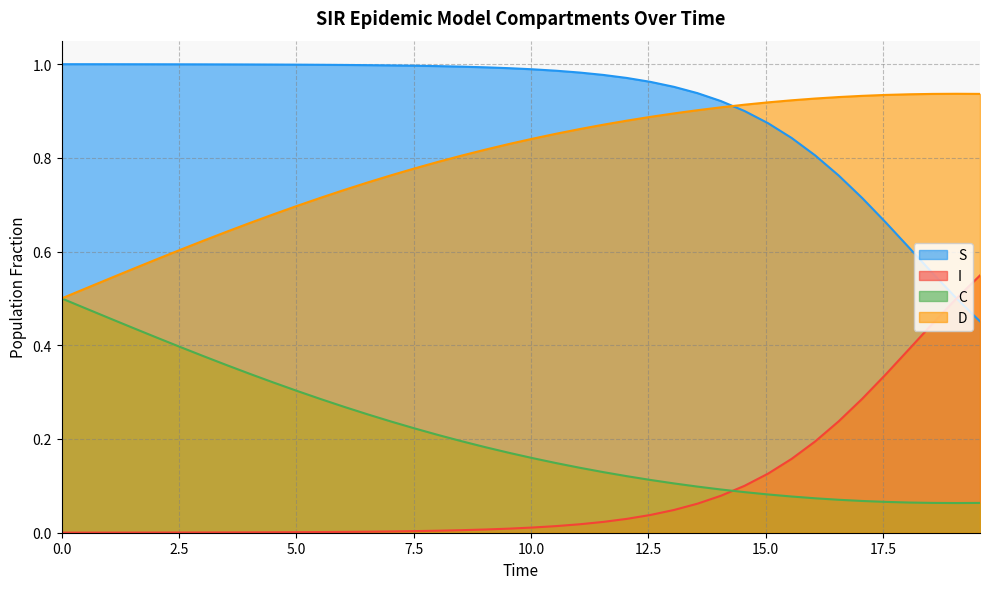

True or false: I and D cross at least once.

False